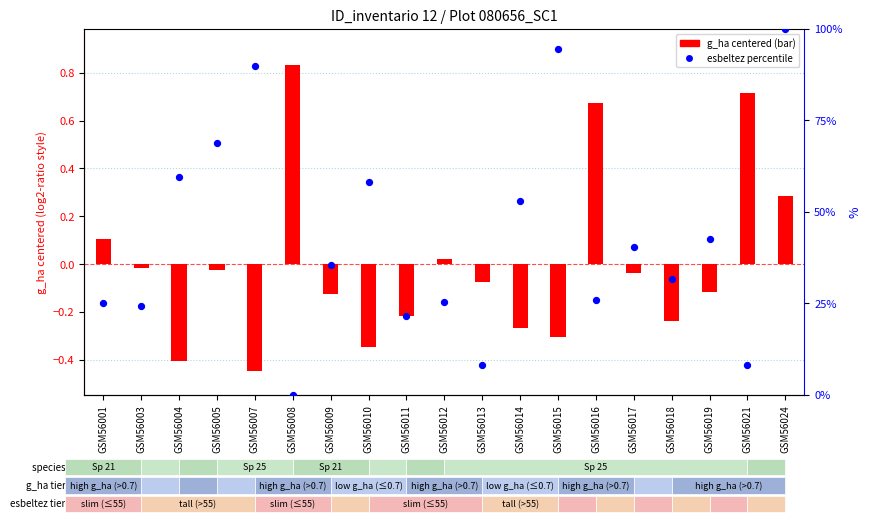

What is the change in value from GSM56010 to GSM56018?

-26.5